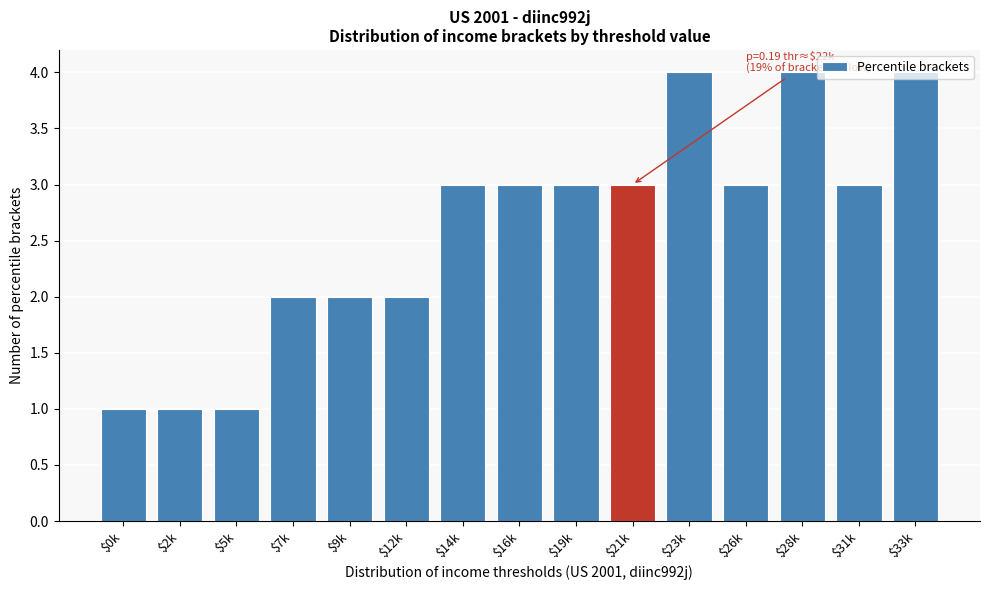

What is the greatest value displayed?

4